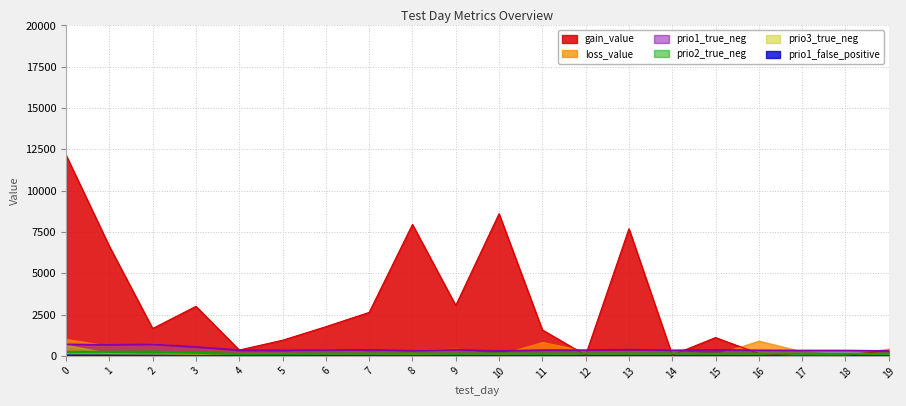

True or false: prio2_true_neg has a value of 261.0 at 2.

True